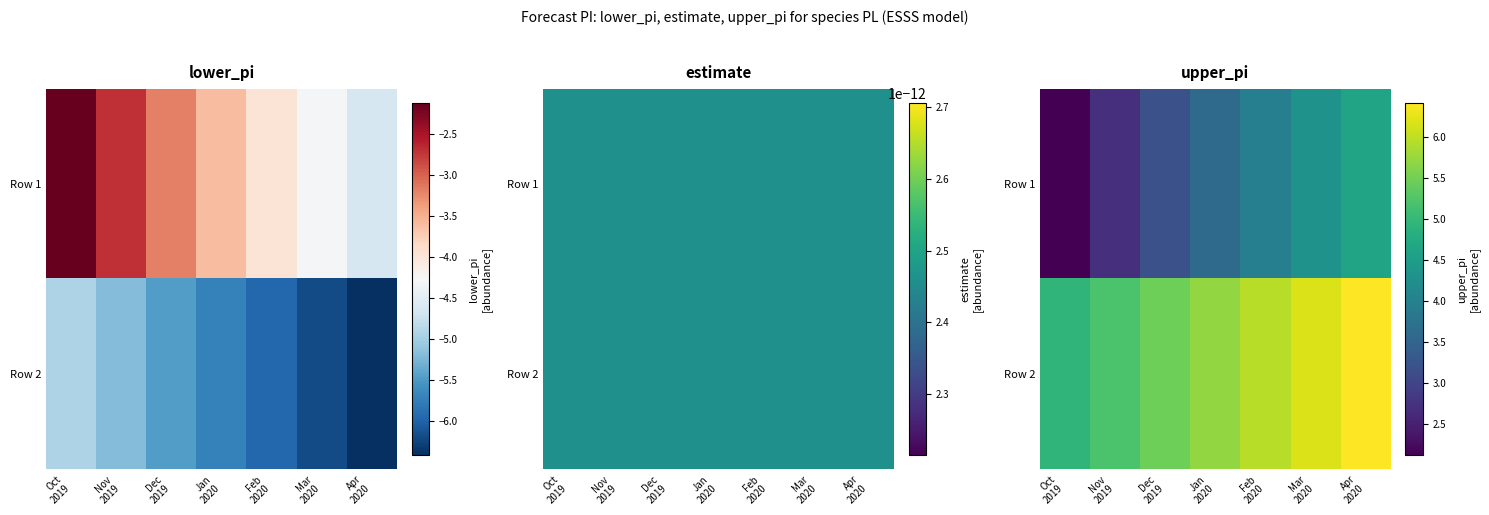

Between Oct 2019 and Jan 2020, which series saw the biggest shift?

Row 1